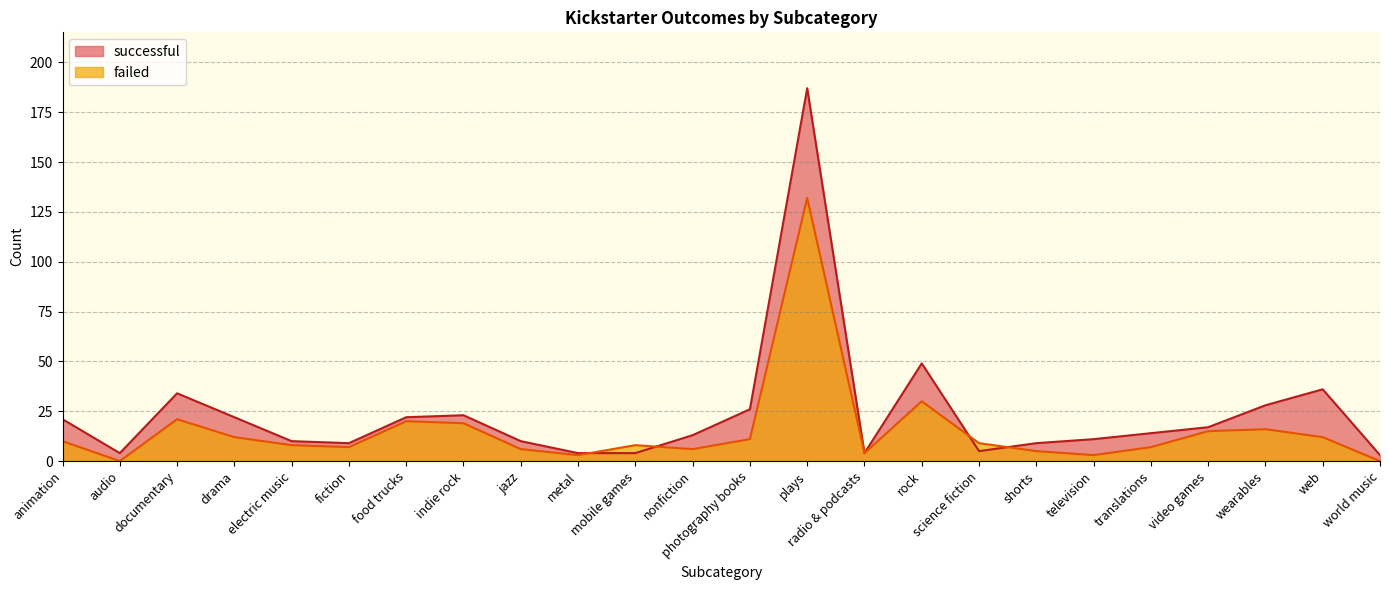

How many lines are shown in the chart?

2